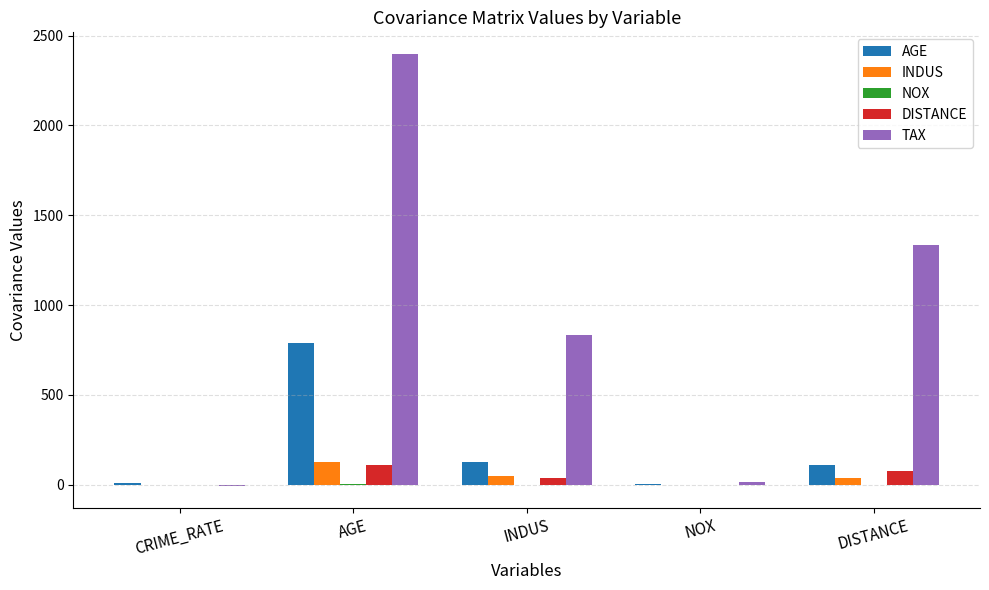

Which series has the widest spread of values?

TAX